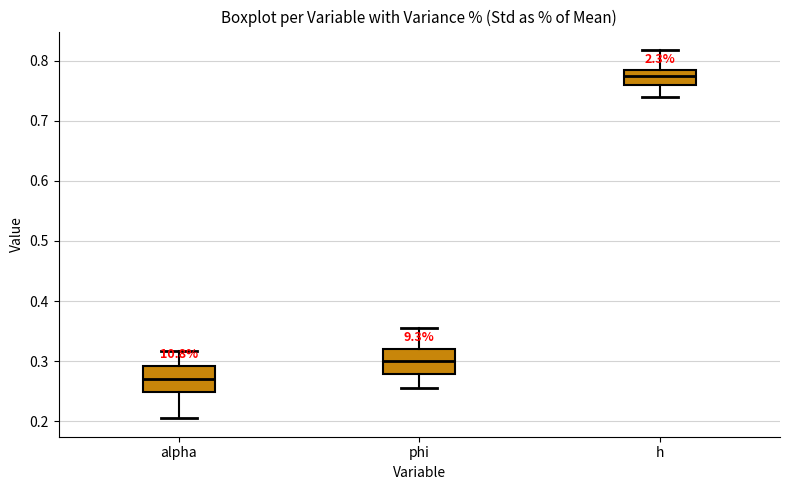

Which box's median line is the highest?

h